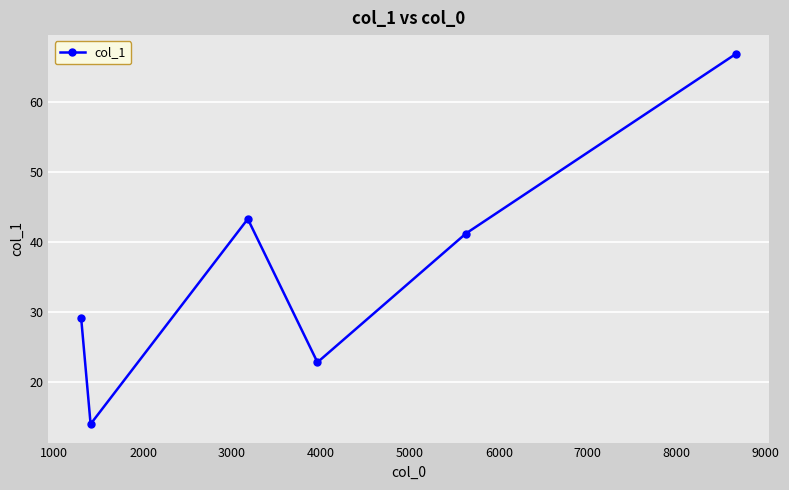

How many lines are shown in the chart?

1